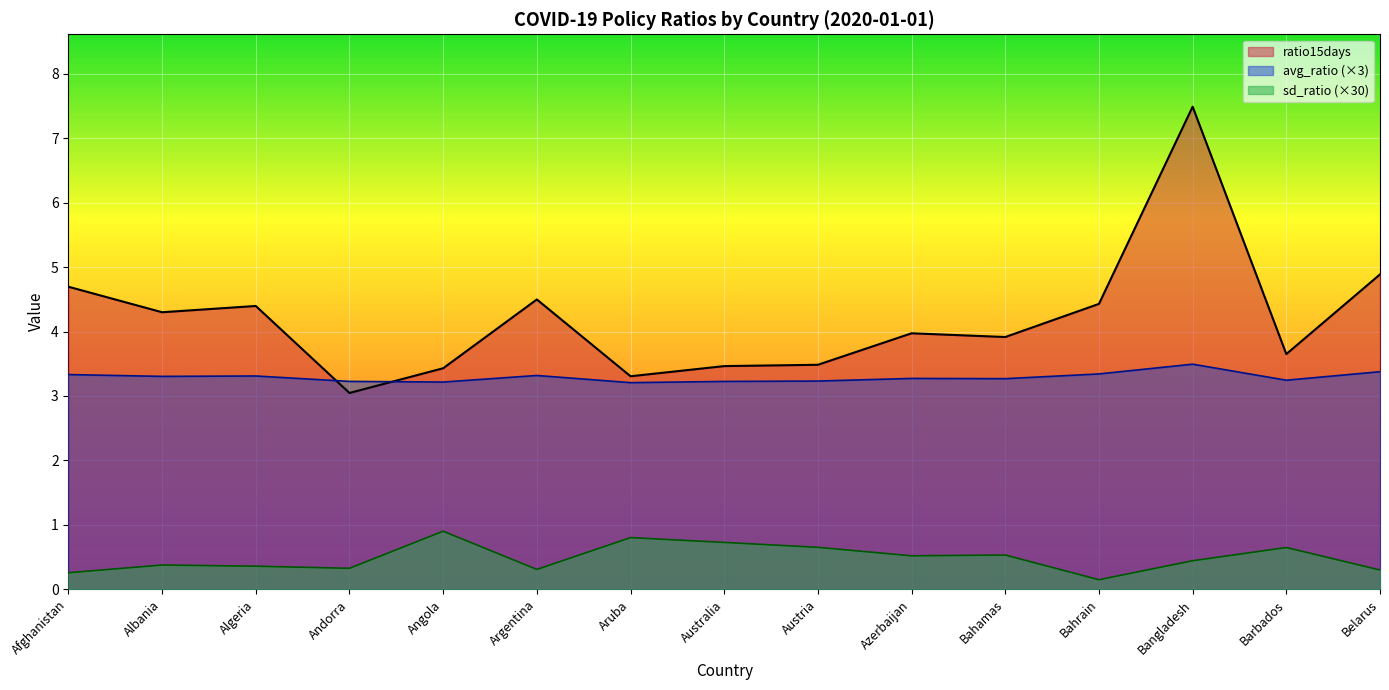

What is the maximum value shown in the chart?

7.5